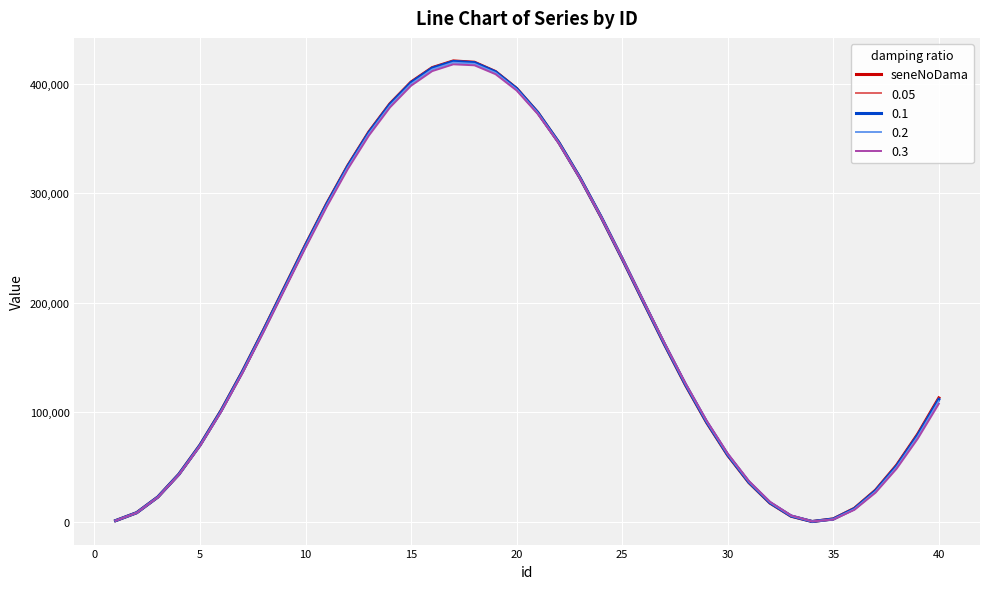

What is the maximum value shown in the chart?

420700.0